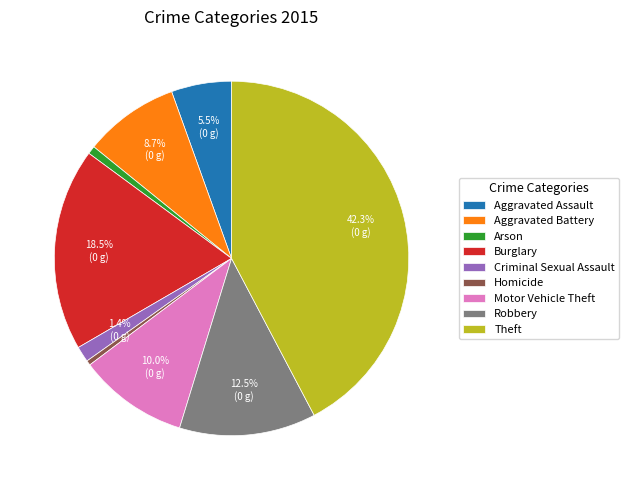

True or false: Homicide accounts for 0% of the total.

True